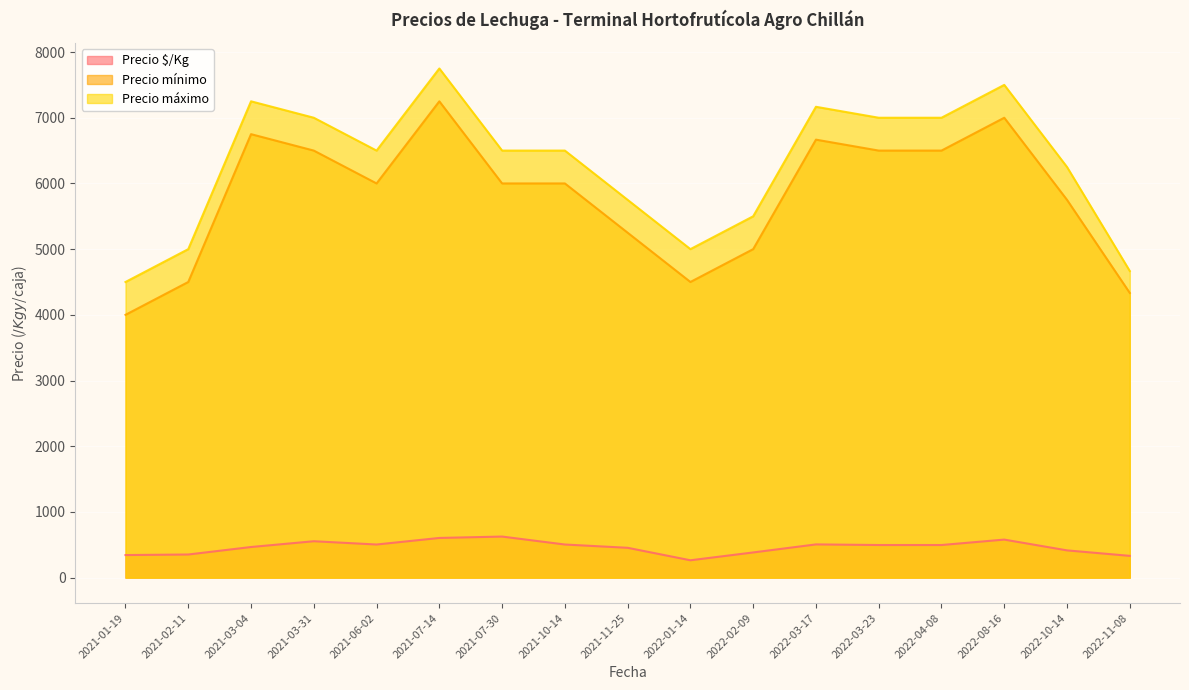

Is the value of Precio $/Kg at 2022-08-16 greater than the value of Precio máximo at 2021-03-04?

No